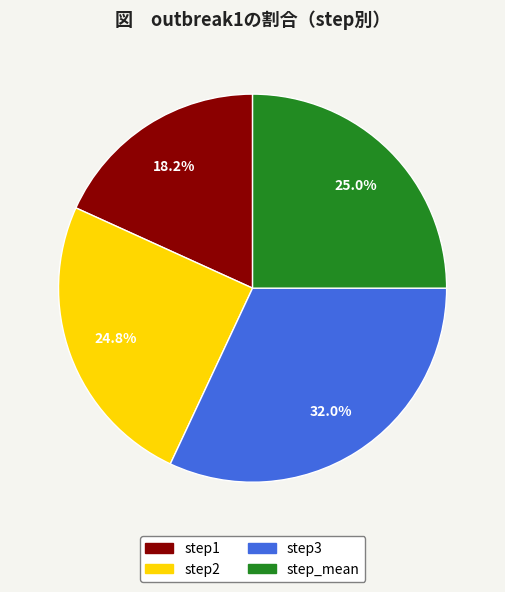

What is the smallest slice in the pie chart?

step1